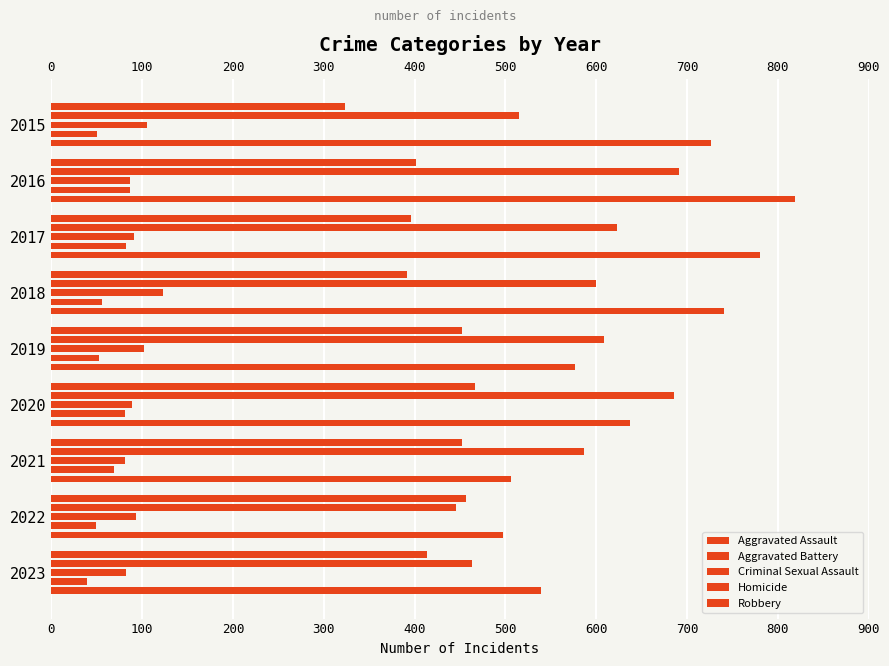

List the series in order of their peak value, highest first.

Robbery, Aggravated Battery, Aggravated Assault, Criminal Sexual Assault, Homicide